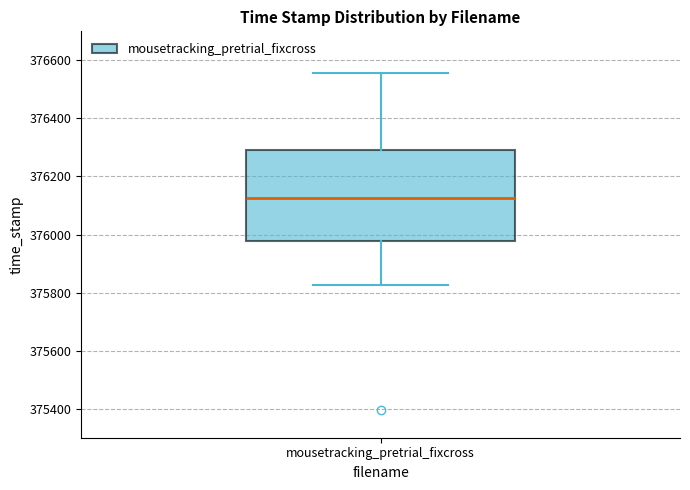

Read this box plot against the y-axis: the position of the median line, the range covered by the box, and the ends of both whiskers. The values are not printed on the chart, so give them approximately, as read against the axis.

median 376120, box 375980 to 376300, whiskers 375820 to 376560